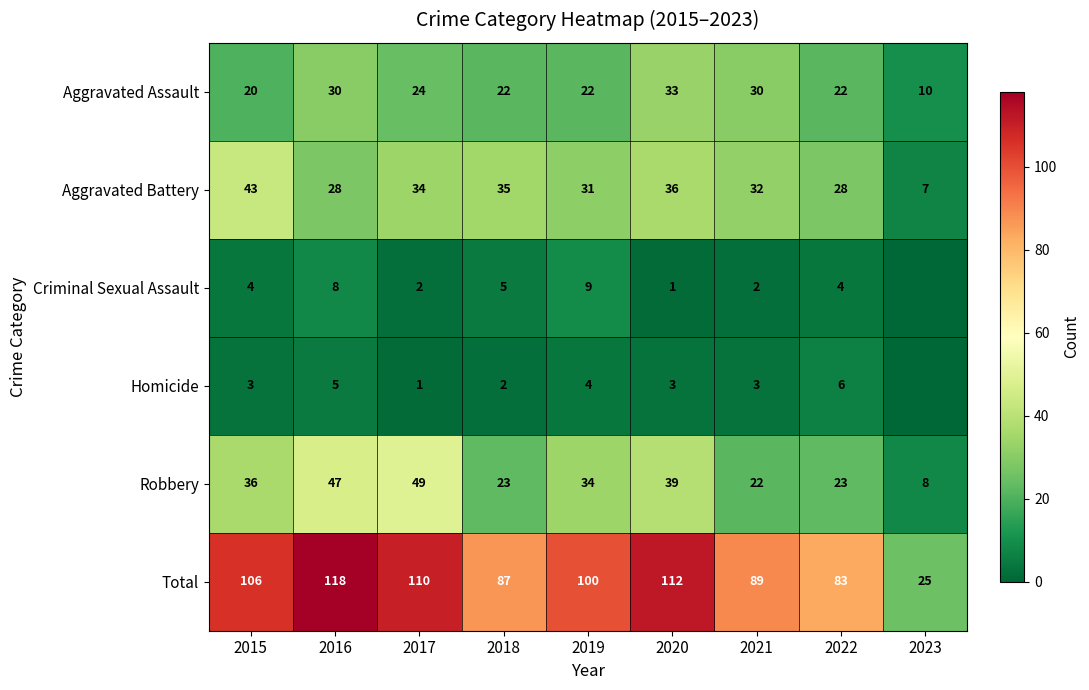

What is the difference between the maximum and second lowest values in the Robbery series?

27